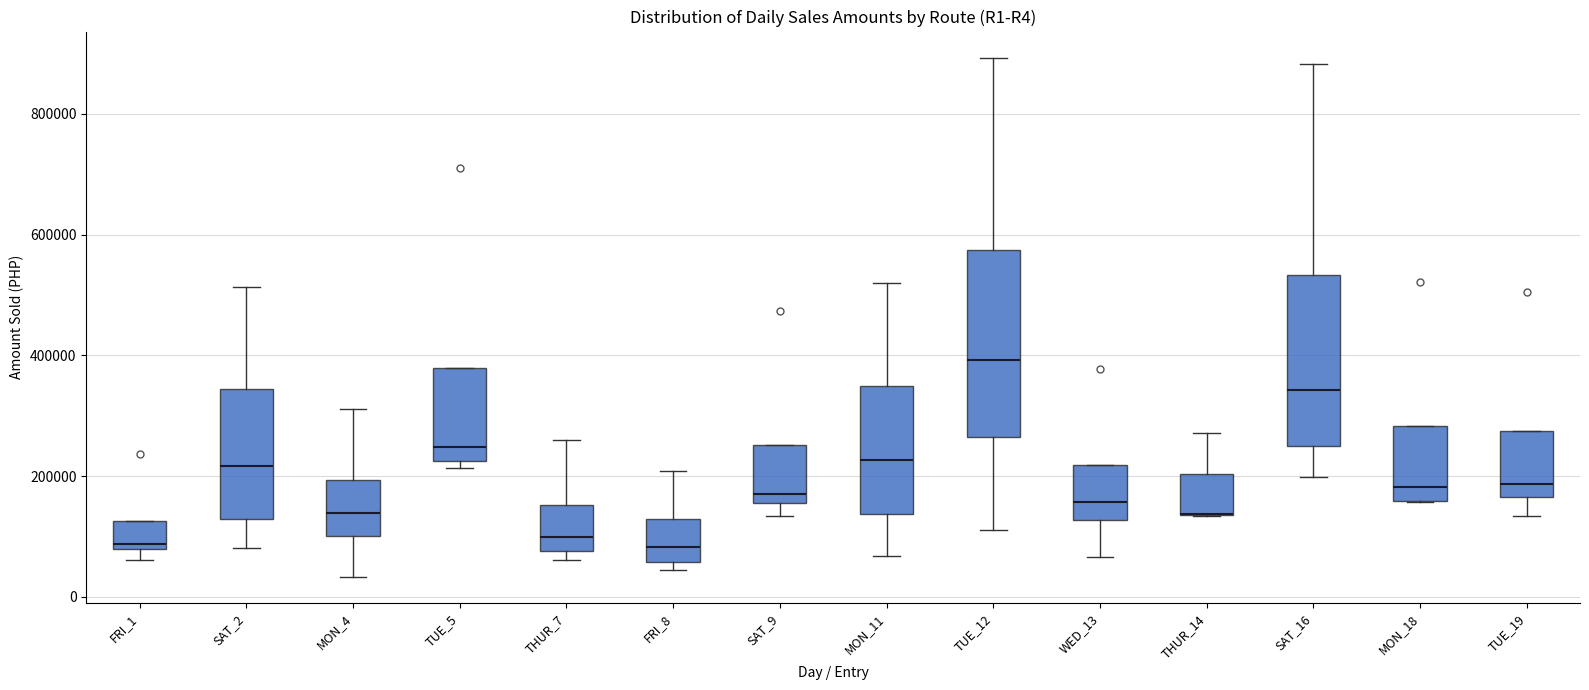

Reading left to right, transcribe this box plot: for each box, give where its median line is, the range the box spans, and where its two whiskers end, as read against the y-axis. The values are not printed on the chart, so give them approximately, as read against the axis.

FRI_1: median 80000 (just above the box's lower edge), box 80000 to 120000, whiskers 60000 to 120000
SAT_2: median 220000, box 120000 to 340000, whiskers 80000 to 520000
MON_4: median 140000, box 100000 to 200000, whiskers 40000 to 320000
TUE_5: median 240000, box 220000 to 380000, whiskers 220000 (just below the box's lower edge) to 380000
THUR_7: median 100000, box 80000 to 160000, whiskers 60000 to 260000
FRI_8: median 80000, box 60000 to 120000, whiskers 40000 to 200000
SAT_9: median 180000, box 160000 to 260000, whiskers 140000 to 260000
MON_11: median 220000, box 140000 to 340000, whiskers 60000 to 520000
TUE_12: median 400000, box 260000 to 580000, whiskers 100000 to 900000
WED_13: median 160000, box 120000 to 220000, whiskers 60000 to 220000
THUR_14: median 140000 (drawn on the box's lower edge), box 140000 to 200000, whiskers 140000 to 280000
SAT_16: median 340000, box 260000 to 540000, whiskers 200000 to 880000
MON_18: median 180000, box 160000 to 280000, whiskers 160000 to 280000
TUE_19: median 180000, box 160000 to 280000, whiskers 140000 to 280000